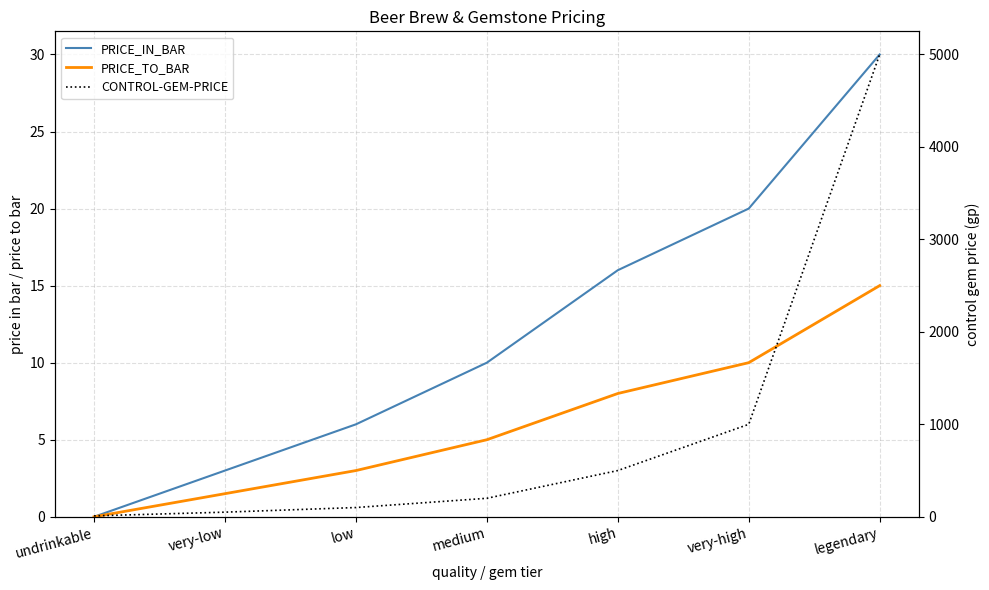

What is the difference between the PRICE_IN_BAR values at very-high and undrinkable?

20.0